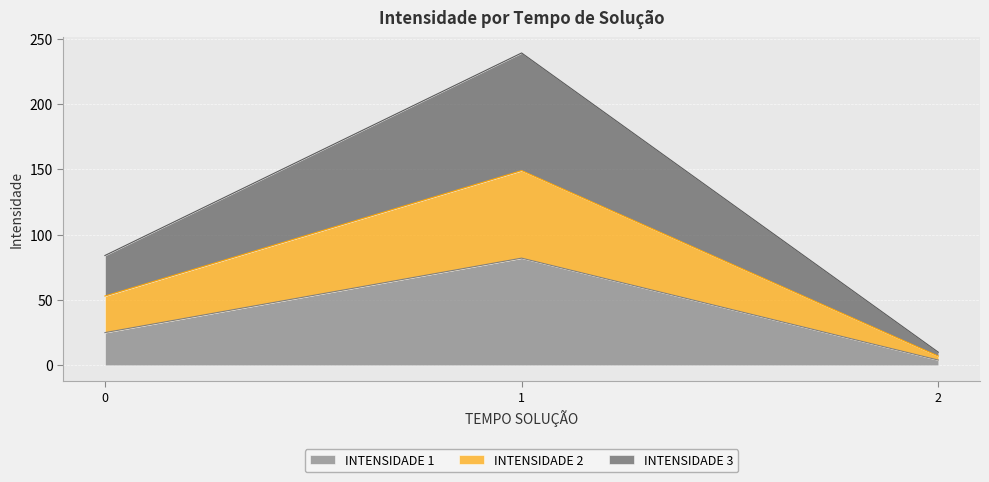

Count the number of data series in this chart.

3